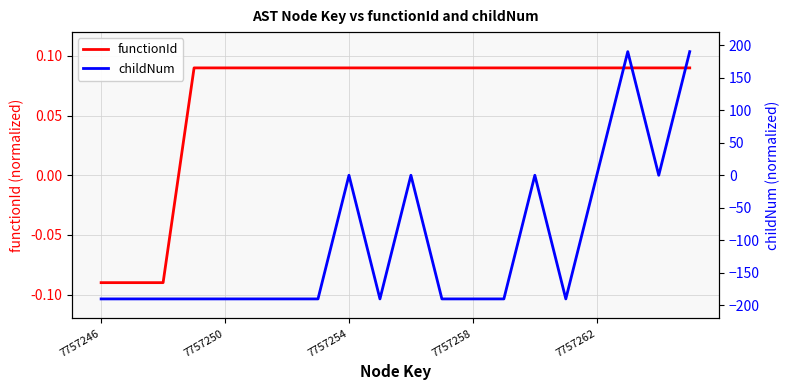

Is it true that functionId equals 0.1 at 6?

False